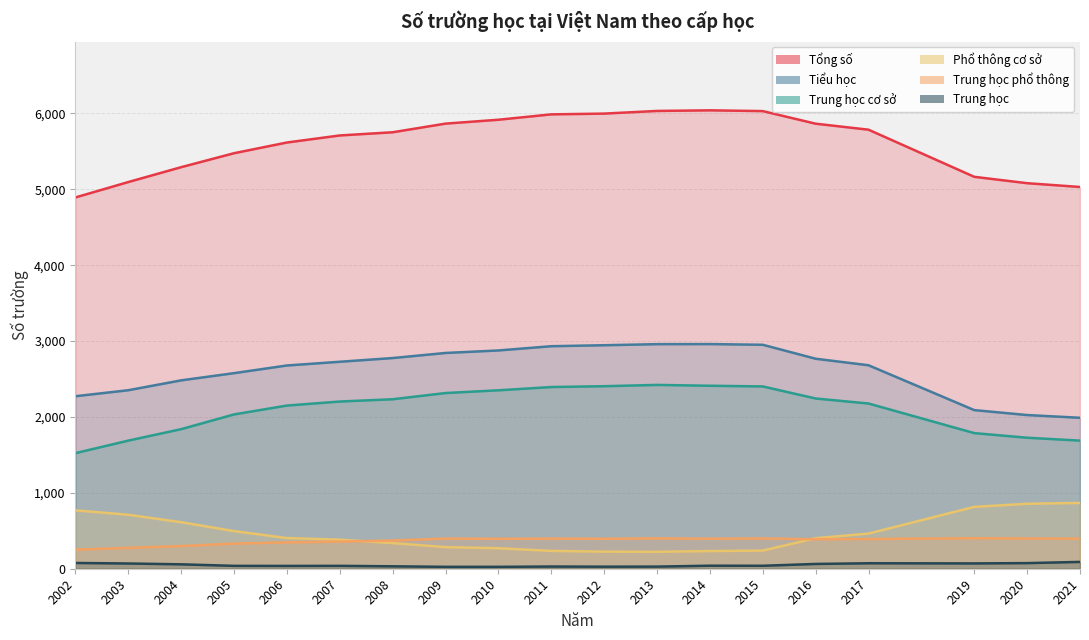

What is the value of the Trung học cơ sở point at the 7th from the left?

2233